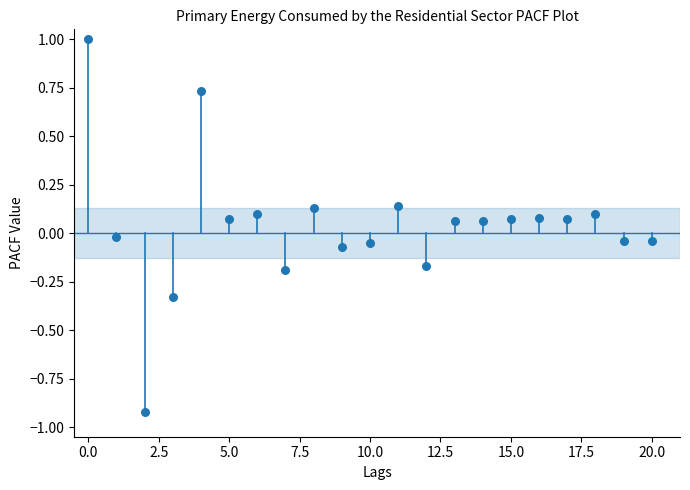

What is the range of Y values (max minus min)?

1.9